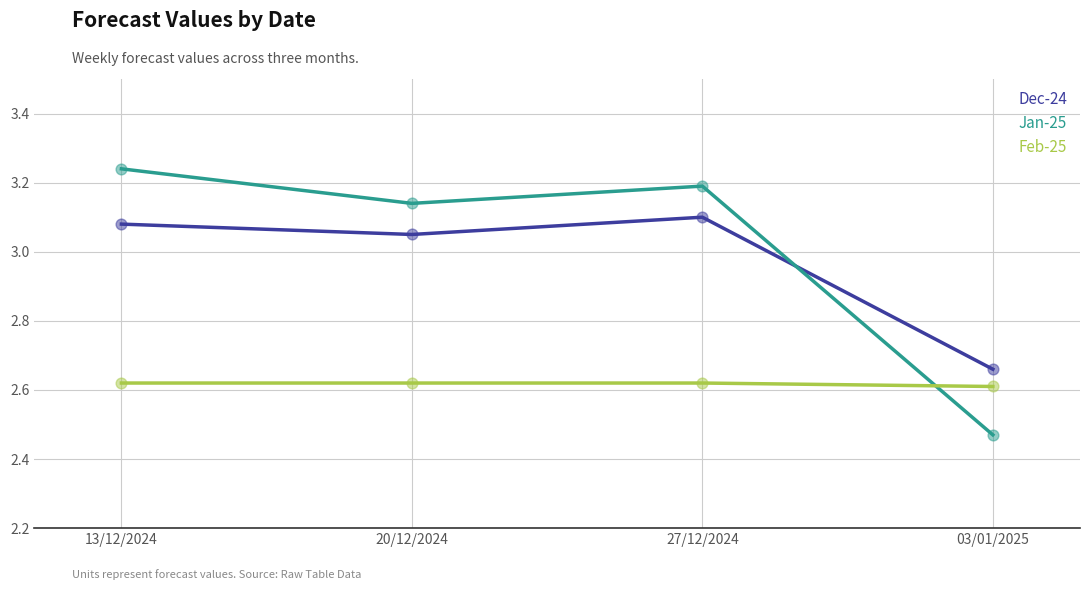

What is the total value across all series at 13/12/2024?

8.9